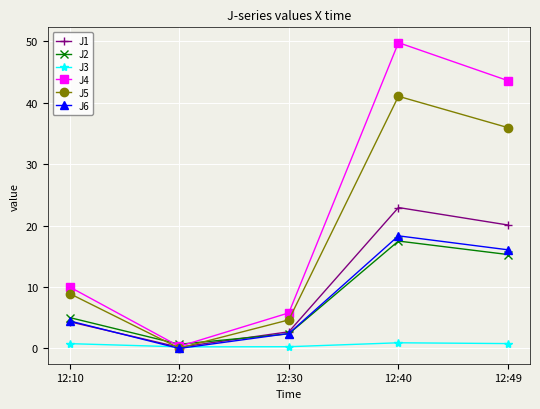

Which series has the widest spread of values?

J4